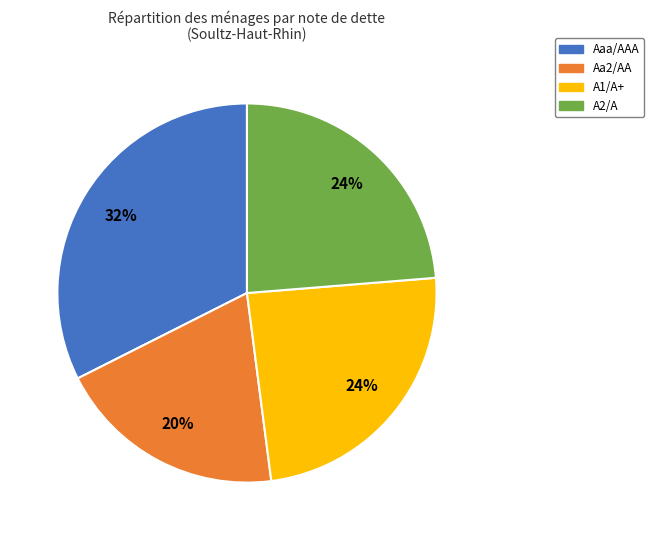

Is there a majority slice in this chart?

No